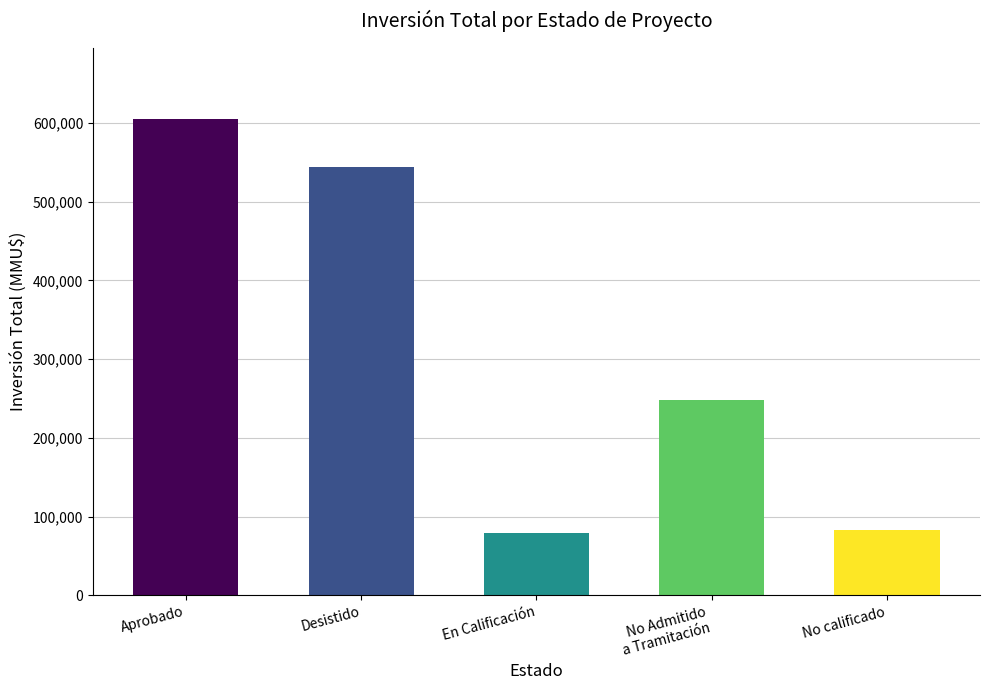

What value does the data have at Desistido, to the nearest 100?

543900